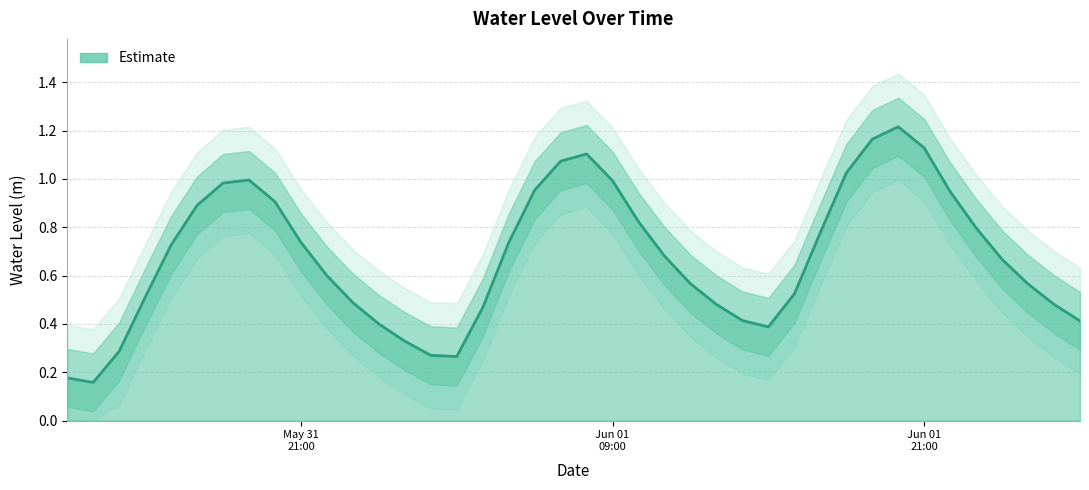

What is the change in value from 2024-05-31 19:00:00 to 2024-06-01 15:00:00?

-0.6